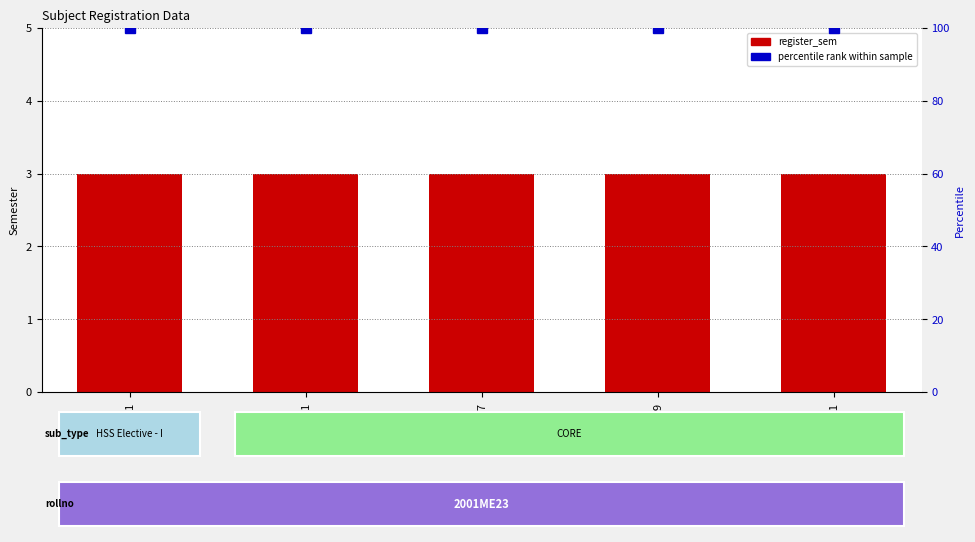

Which label corresponds to the largest value in the chart?

HS201